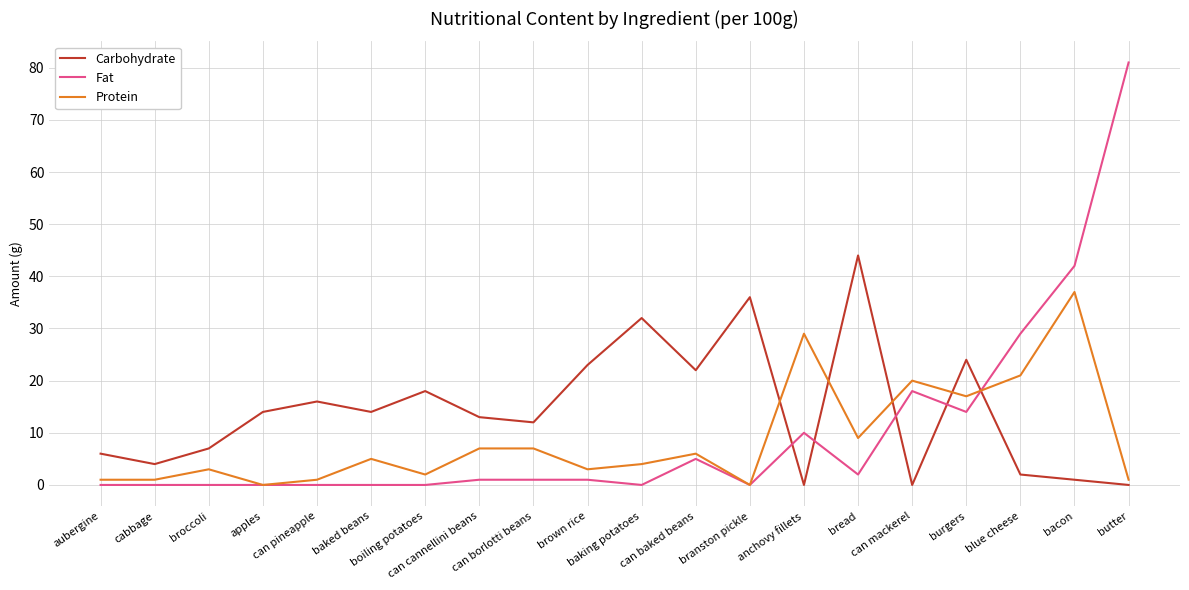

Reading left to right, what are all the values shown in this chart?

Carbohydrate: 6	4	7	14	16	14	18	13	12	23	32	22	36	0	44	0	24	2	1	0
Fat: 0	0	0	0	0	0	0	1	1	1	0	5	0	10	2	18	14	29	42	81
Protein: 1	1	3	0	1	5	2	7	7	3	4	6	0	29	9	20	17	21	37	1